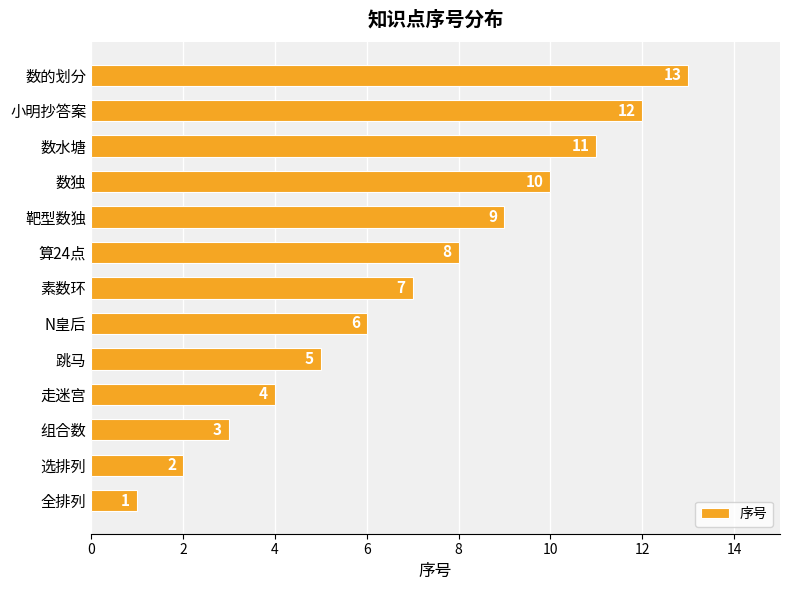

Is it true that the value at 靶型数独 is 9?

True